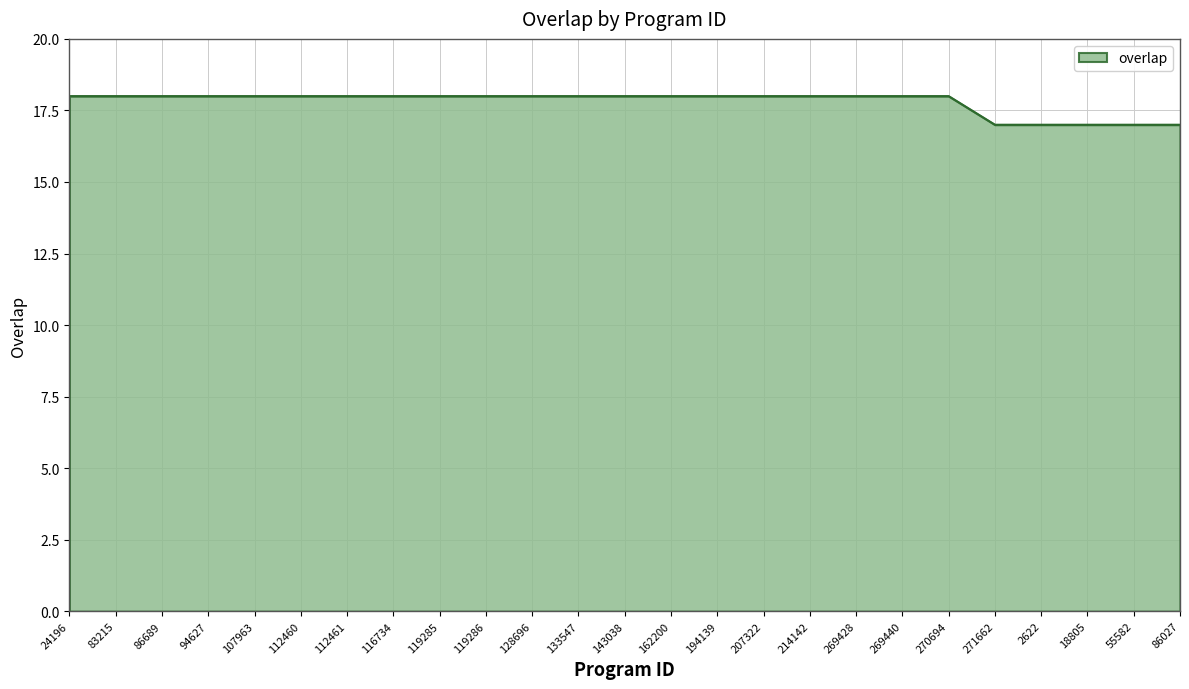

Approximately how many times larger is the value at 128696 compared to 271662?

1.1